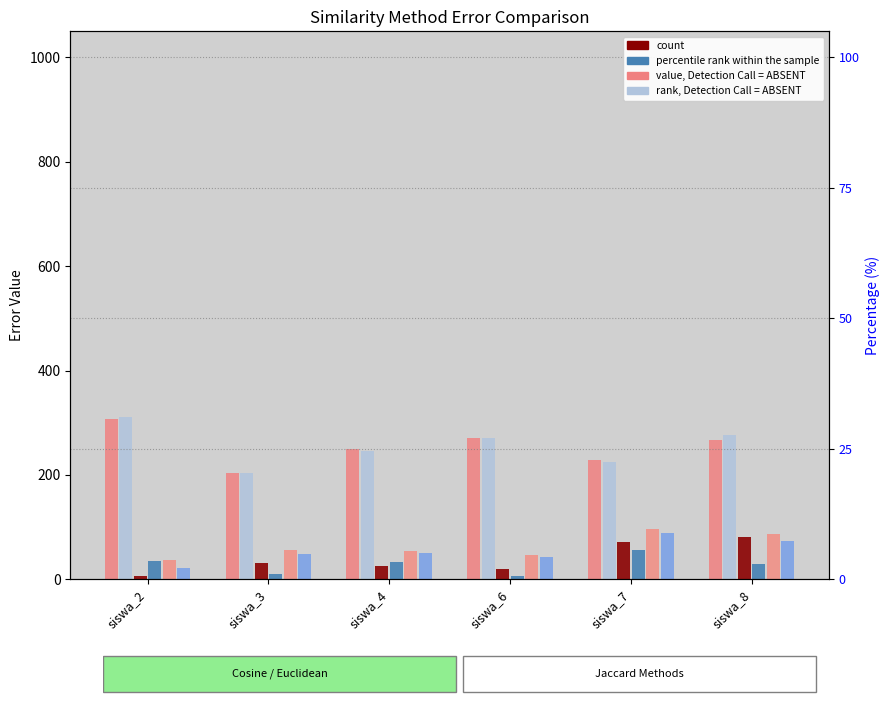

How many data points in Error Jaccard are less than 56?

3